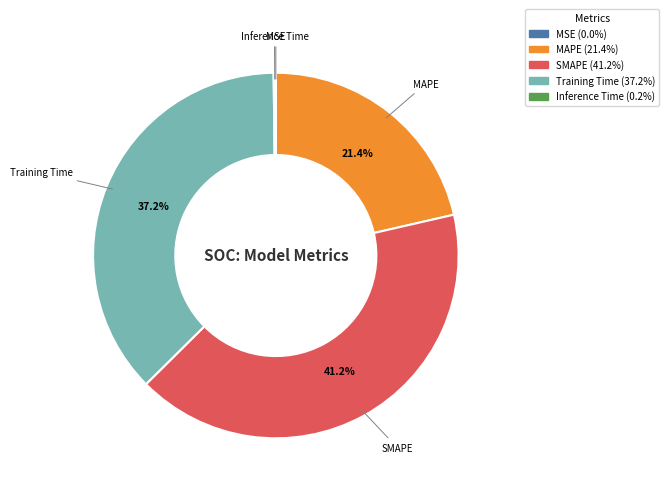

Is the sum of MAPE and Training Time greater than half?

Yes